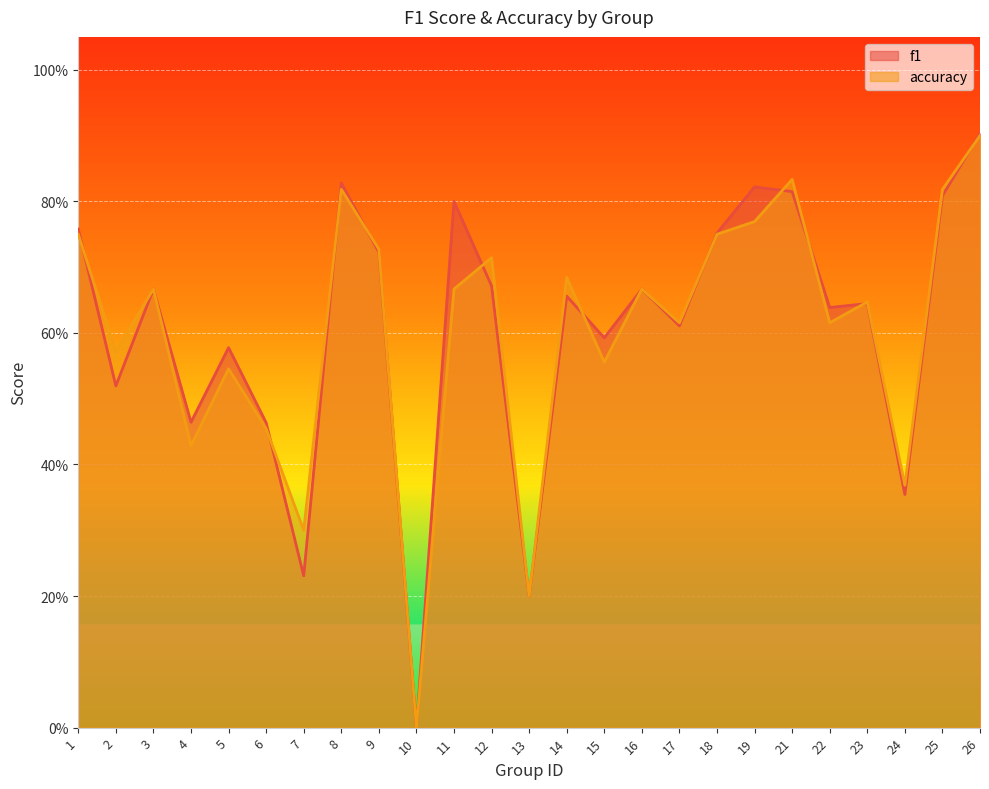

Between 13 and 9, which is larger?

9